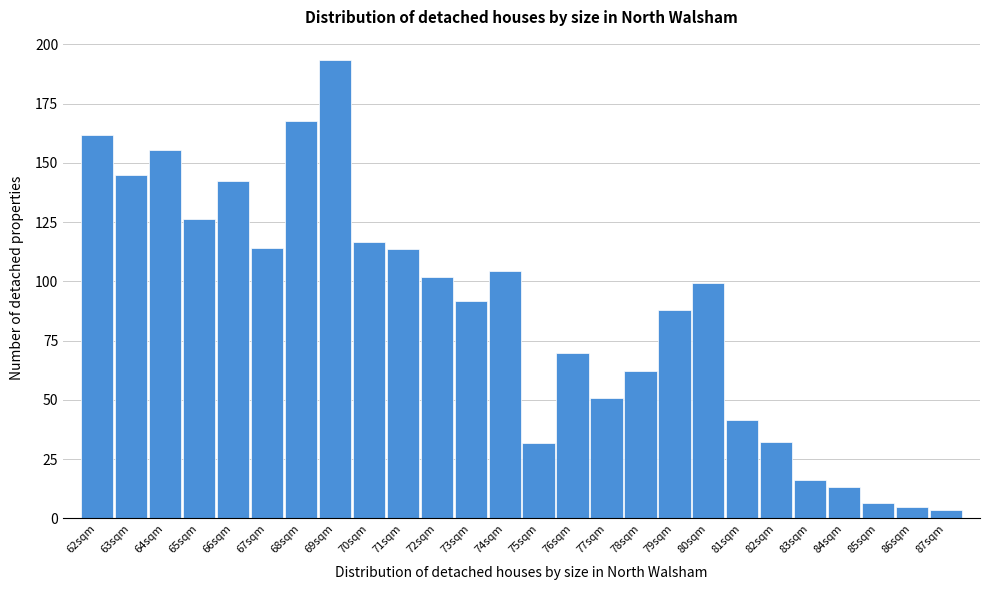

What is the label of the 7th bar from the right?

81sqm